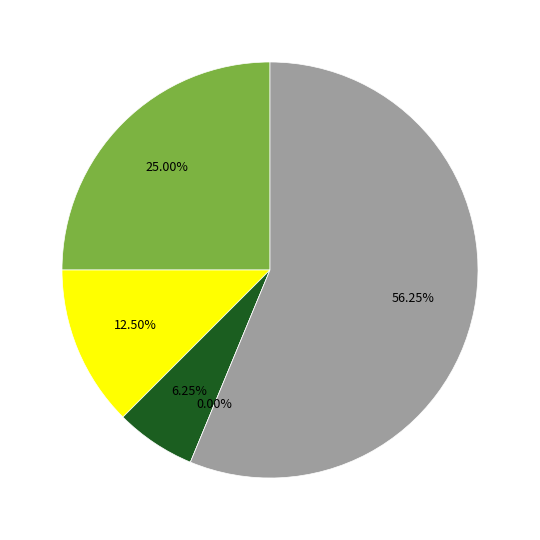

Which has a higher value, Aggravated Assault or Aggravated Battery?

Aggravated Assault